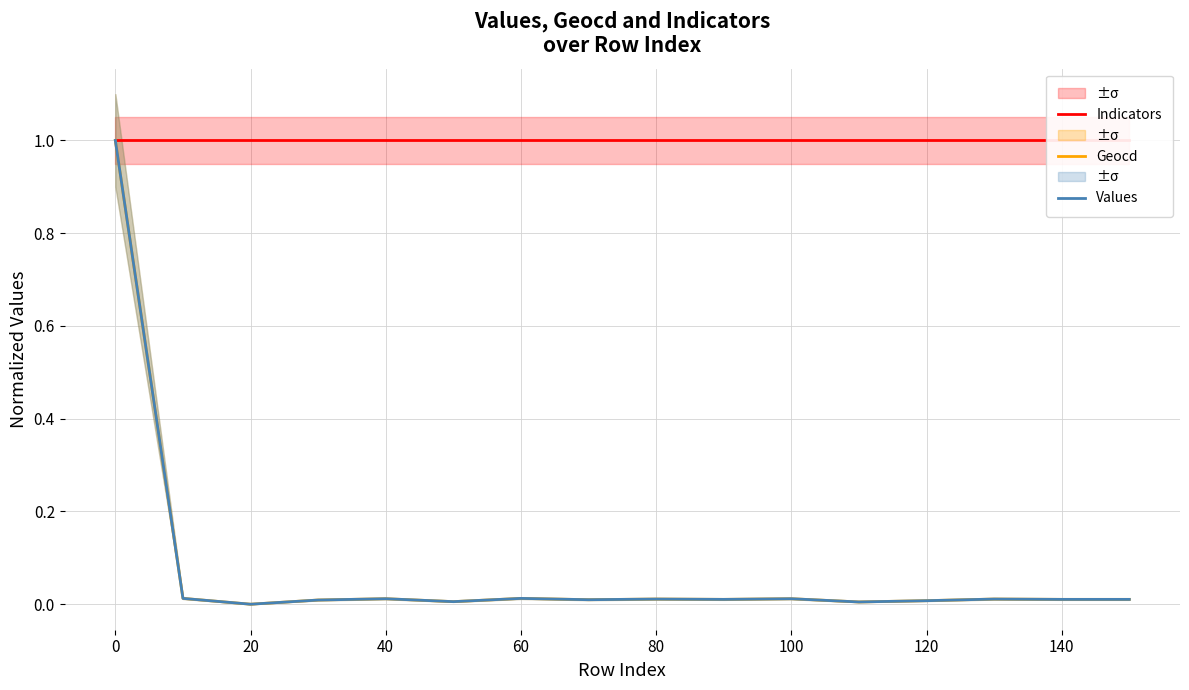

The Values series shows 0.0 at 120. True or false?

True